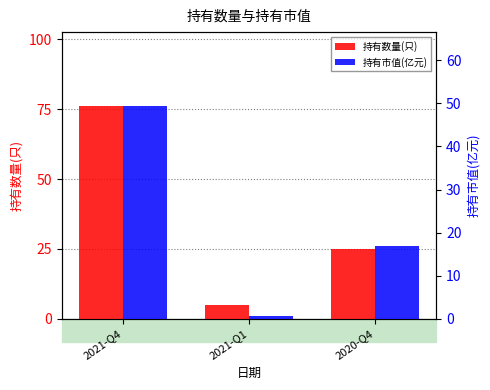

What is the value of the 持有数量(只) bar at the 1st from the left?

76.0